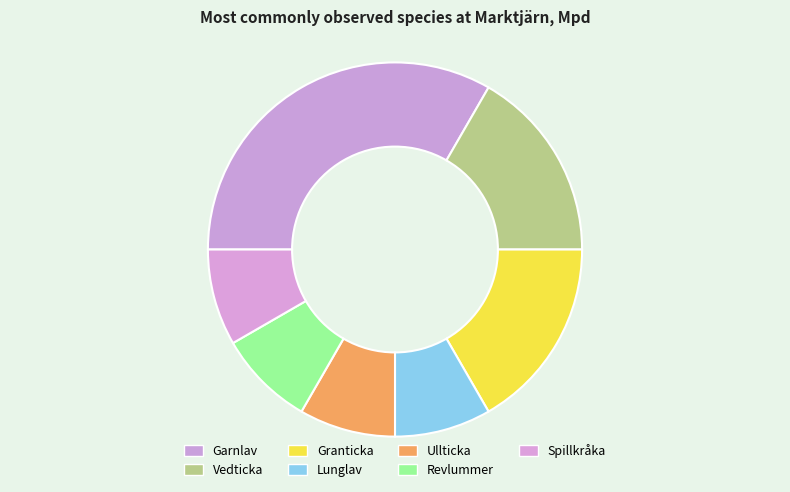

Is the sum of Ullticka and Revlummer greater than half?

No